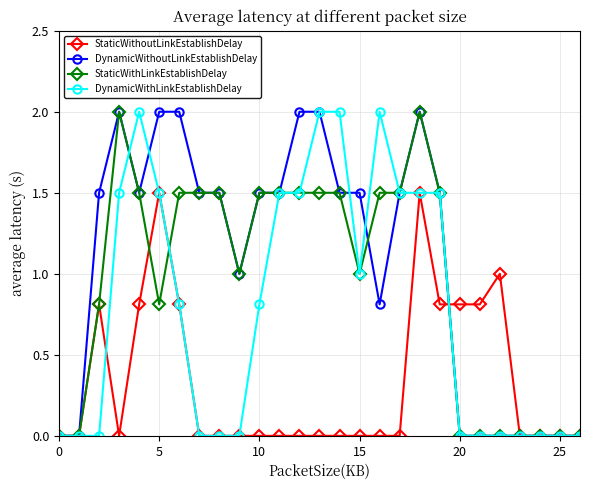

Rank the series by their average value, from highest to lowest.

DynamicWithoutLinkEstablishDelay, StaticWithLinkEstablishDelay, DynamicWithLinkEstablishDelay, StaticWithoutLinkEstablishDelay